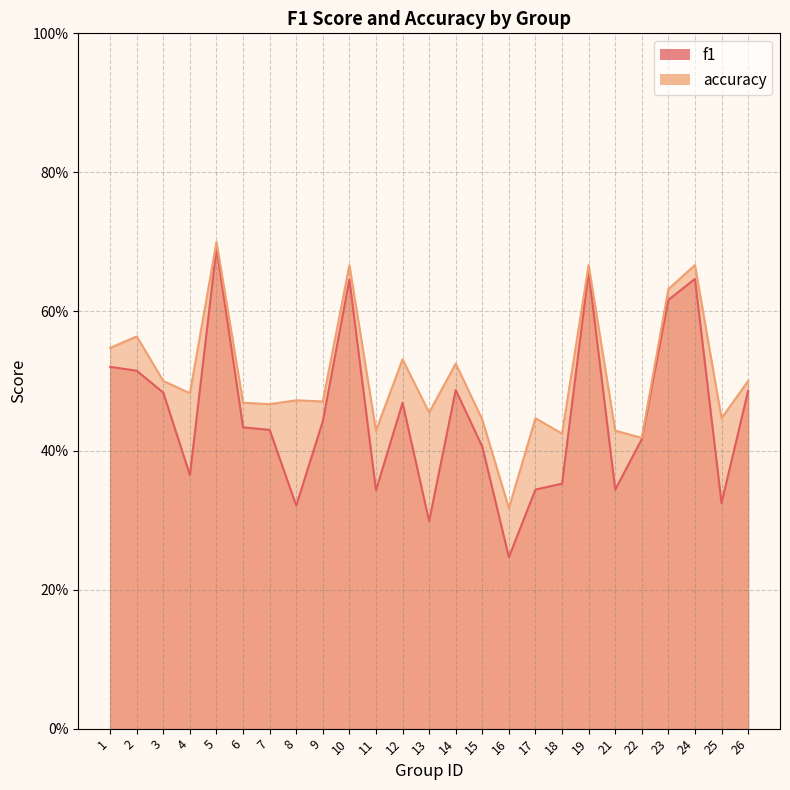

What is the sum of the accuracy values at 18 and 1?

1.0